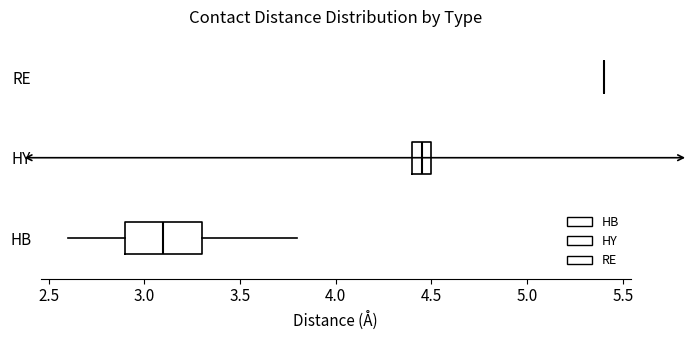

Reading bottom to top, read every box against the x-axis: the position of its median line, the range the box covers, and the ends of its whiskers. The values are not printed on the chart, so give them approximately, as read against the axis.

HB: median 3.10, box 2.90 to 3.30, whiskers 2.60 to 3.80
HY: median 4.45, box 4.40 to 4.50, whiskers 4.40 to 4.50
RE: box collapsed to a line at 5.40, whiskers 5.40 to 5.40